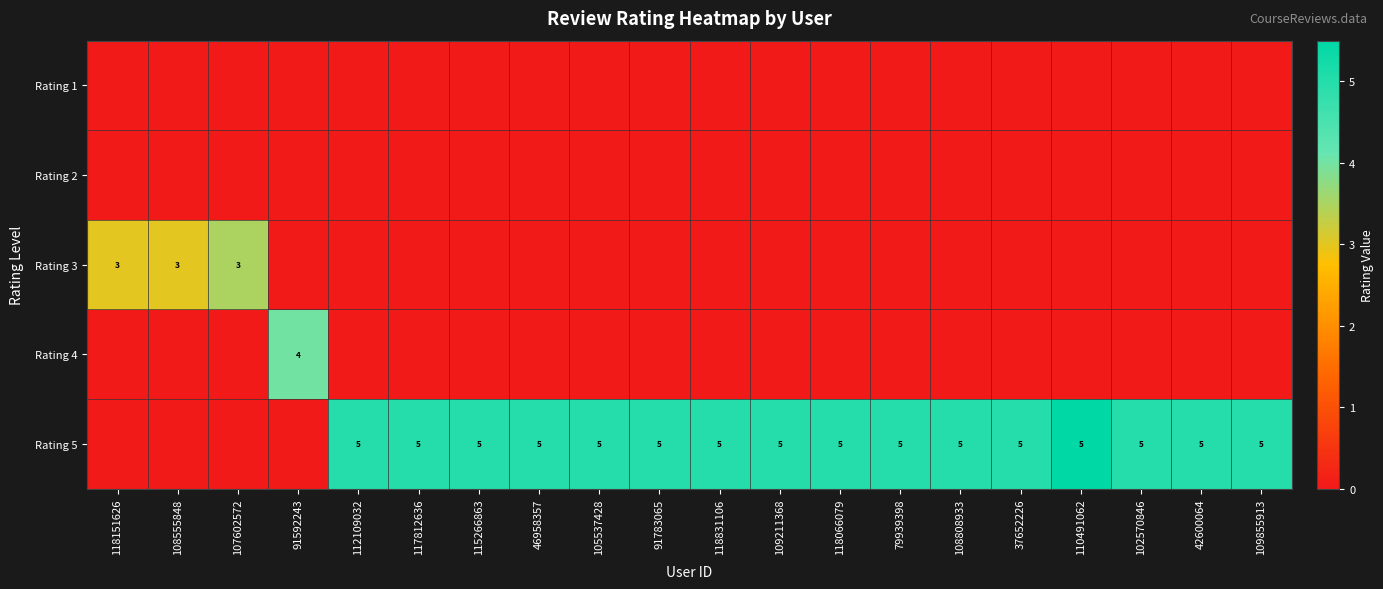

What is the spread (max minus min) of values at 109855913?

5.0